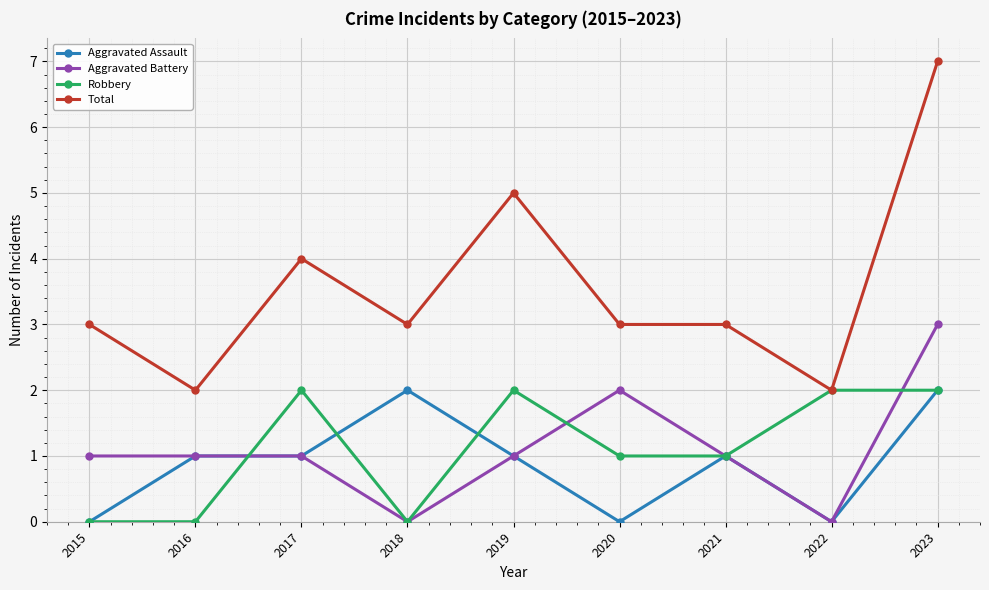

Count the number of categories in the chart.

9